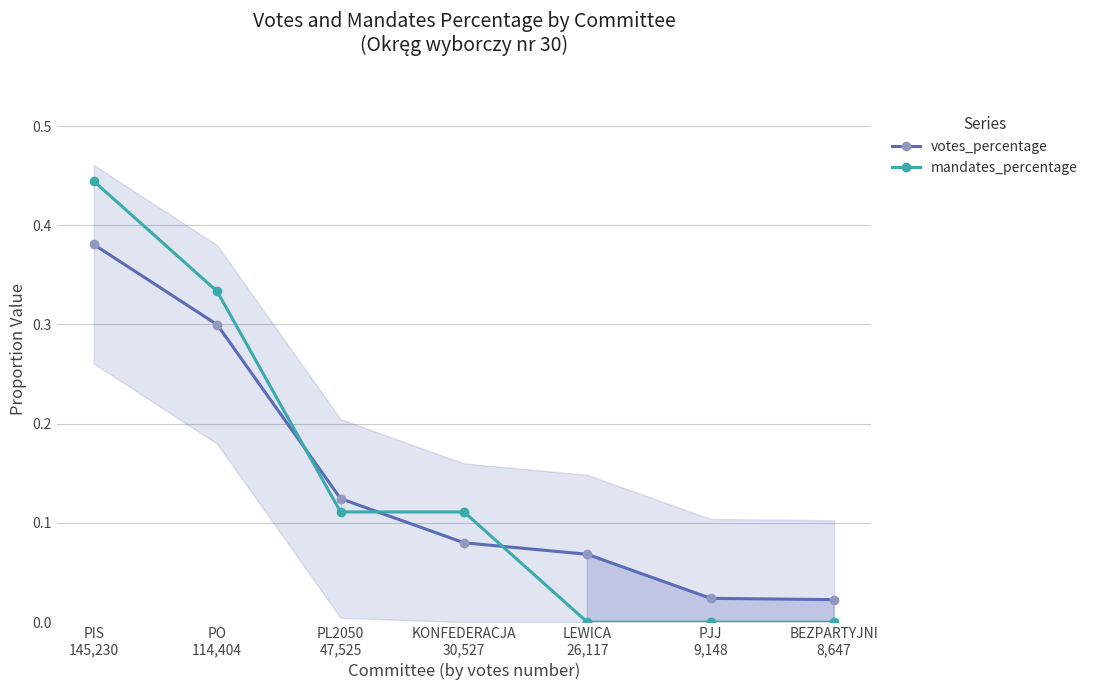

What is the label of the 6th point from the right?

PO
114,404